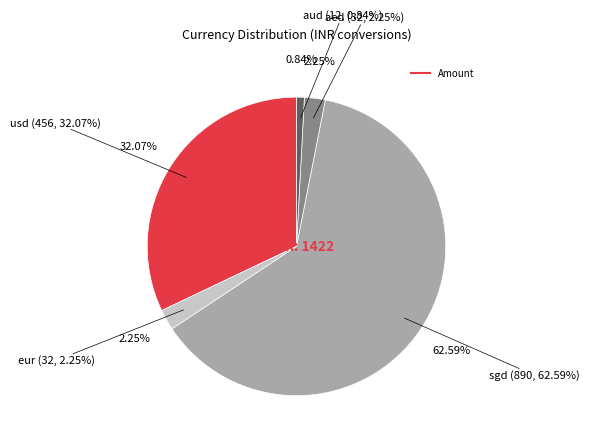

What percentage is the aed slice, to the nearest percent?

2%